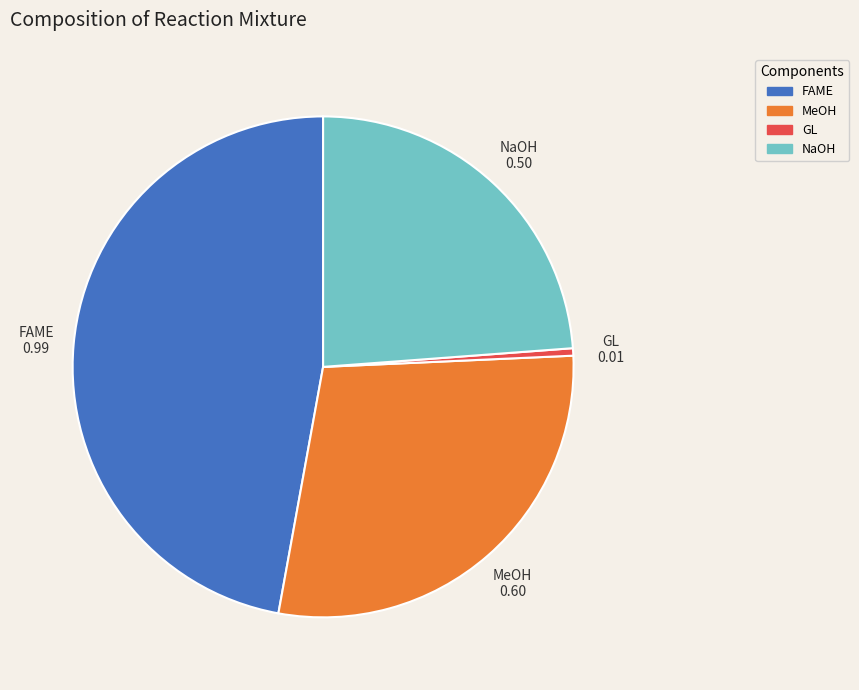

Is there a majority slice in this chart?

No